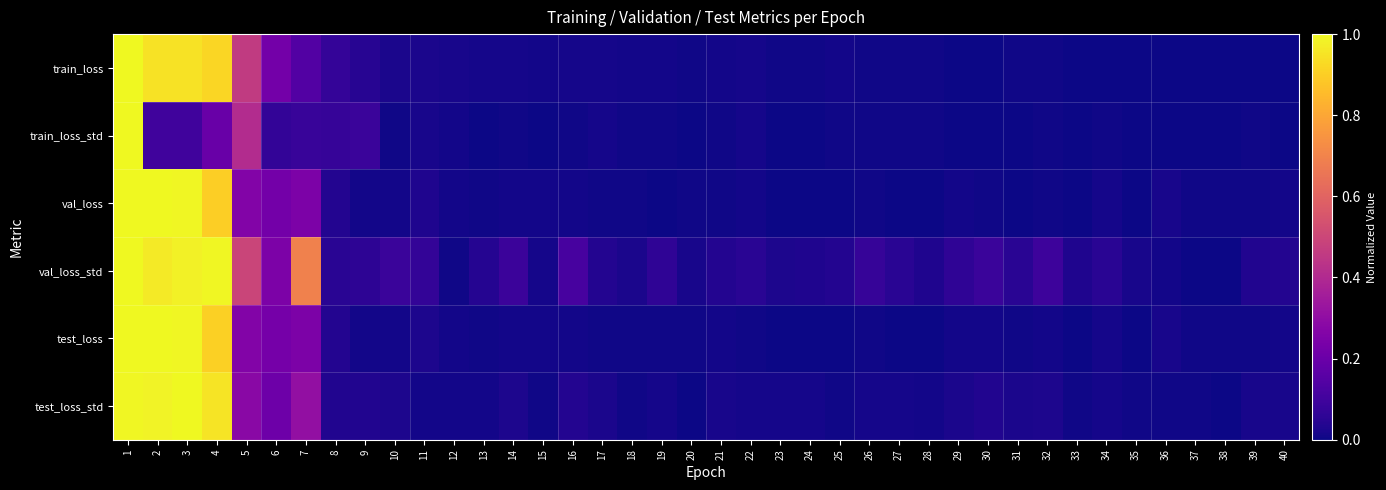

Which category has the lowest value across all series?

40